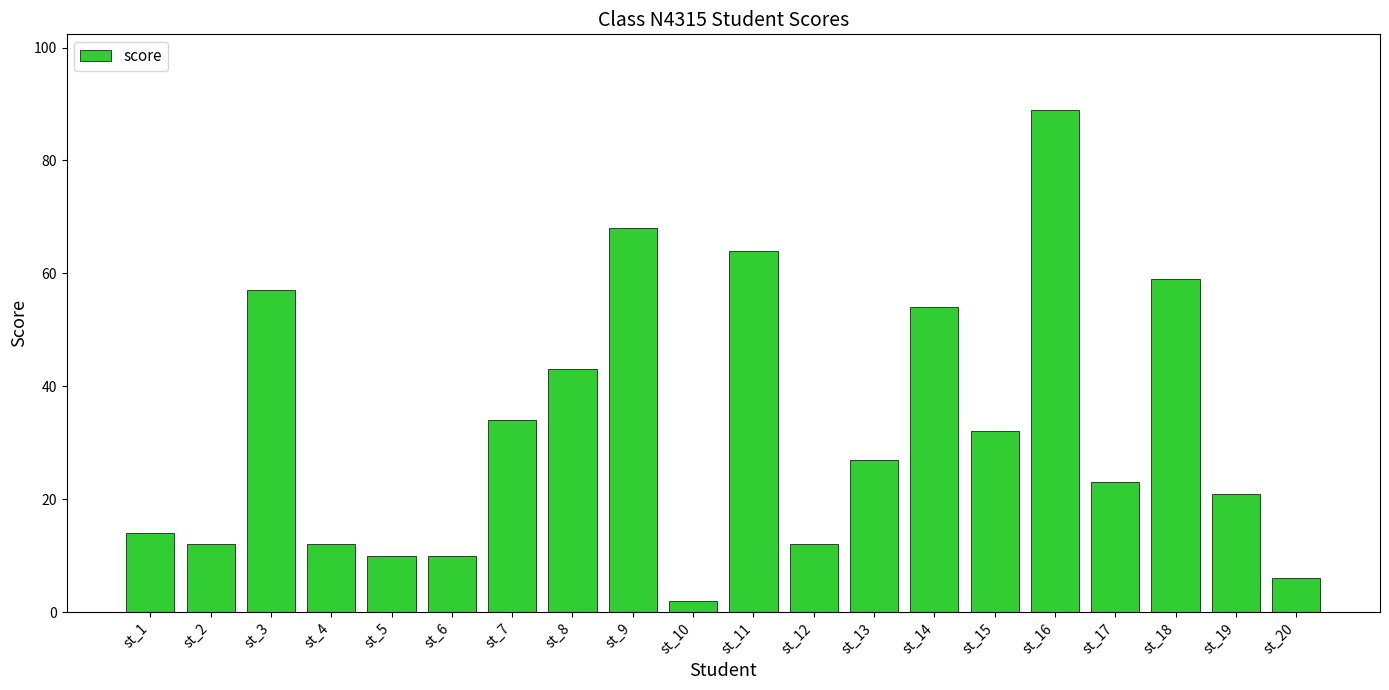

What is the minimum value shown in the chart?

2